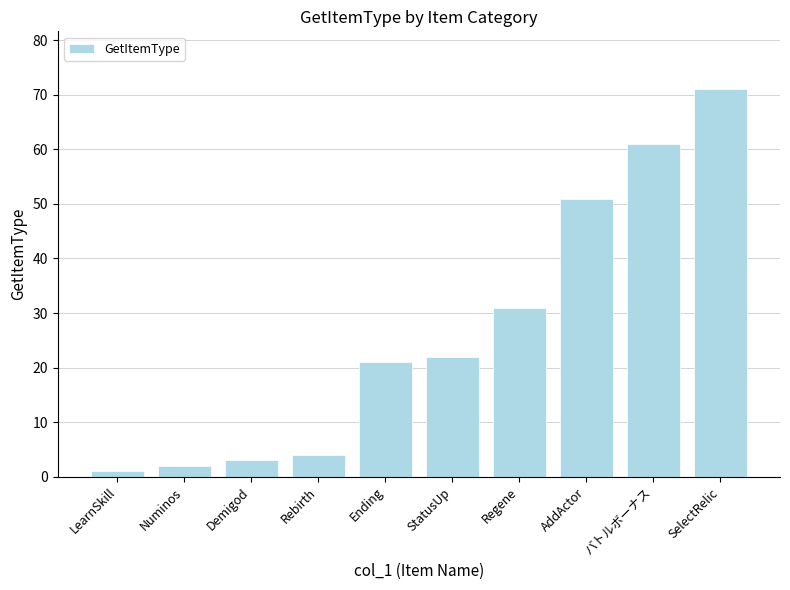

How many data points does each series have?

10